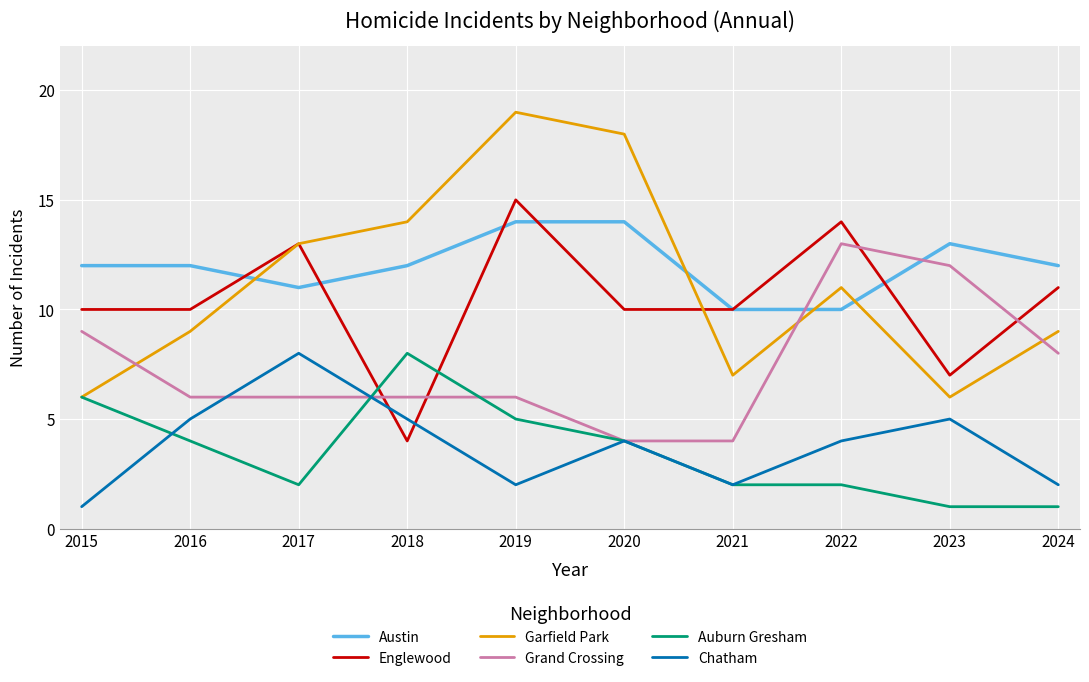

Is the value of Garfield Park at 2018 greater than the value of Englewood at 2024?

Yes